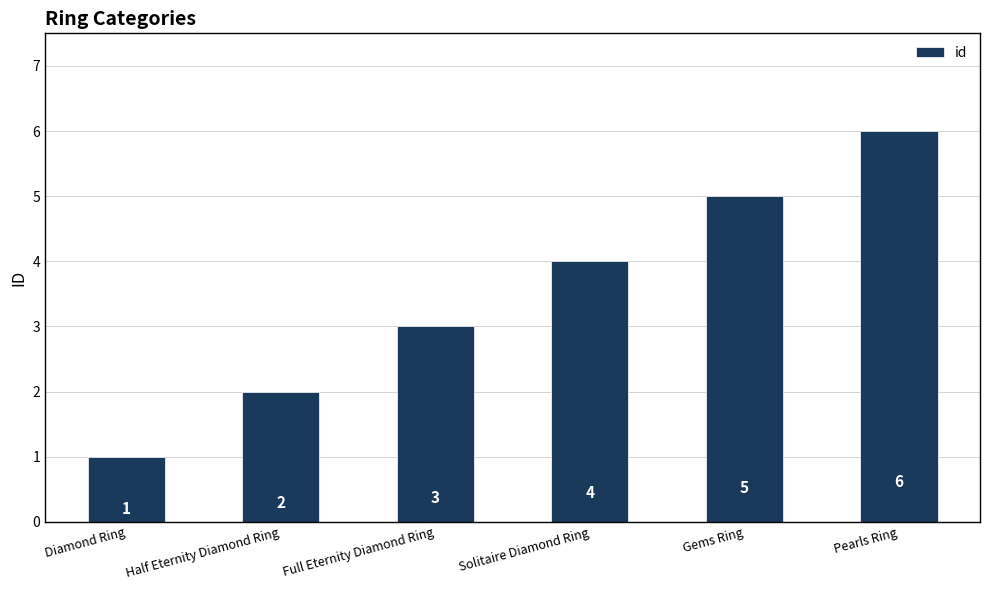

What is the change in value from Full Eternity Diamond Ring to Solitaire Diamond Ring?

+1